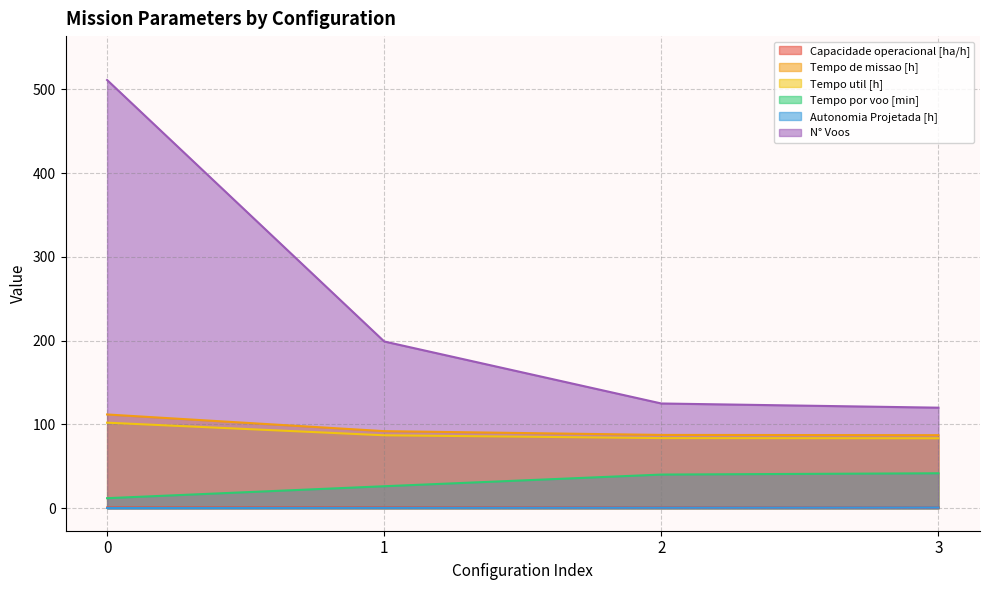

True or false: Capacidade operacional [ha/h] has more than 2 interior local peaks.

False